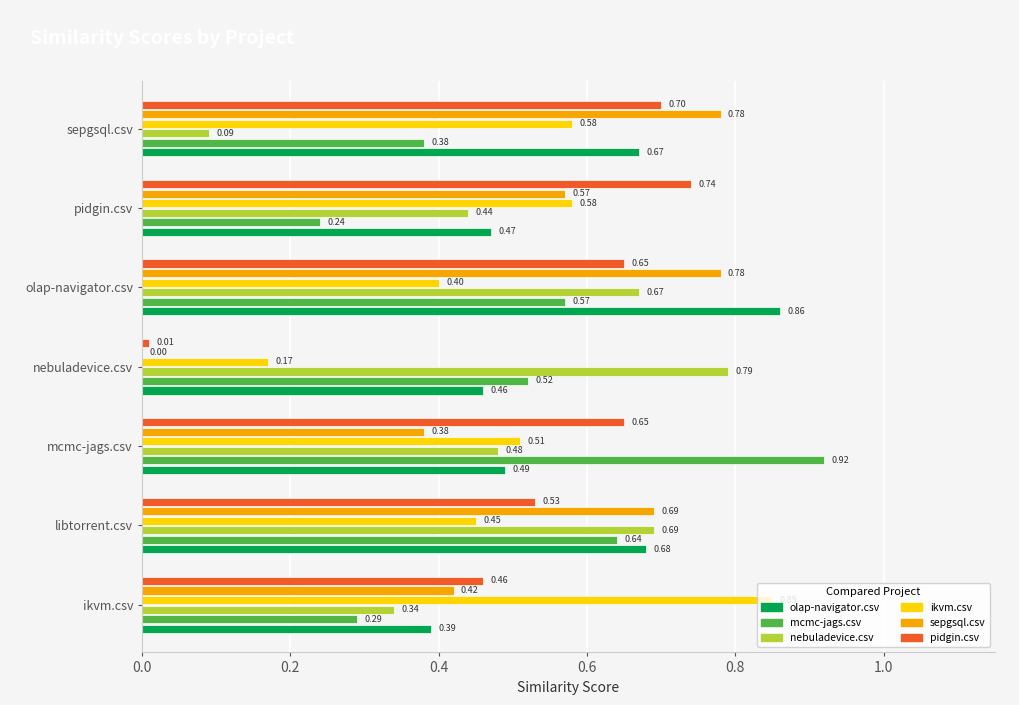

Which category has the highest value across all series?

mcmc-jags.csv